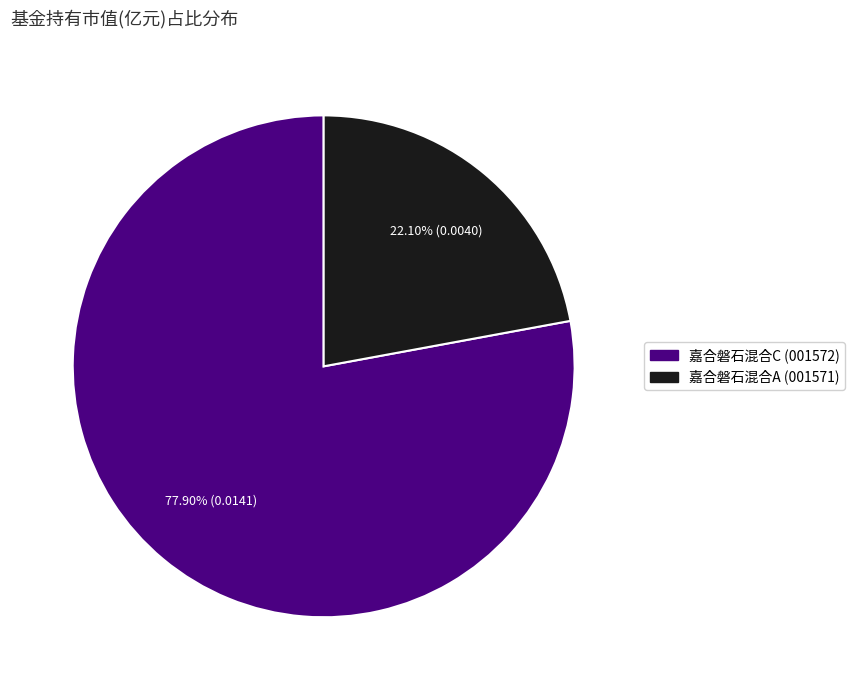

The 嘉合磐石混合A slice represents 22% of the pie. True or false?

True